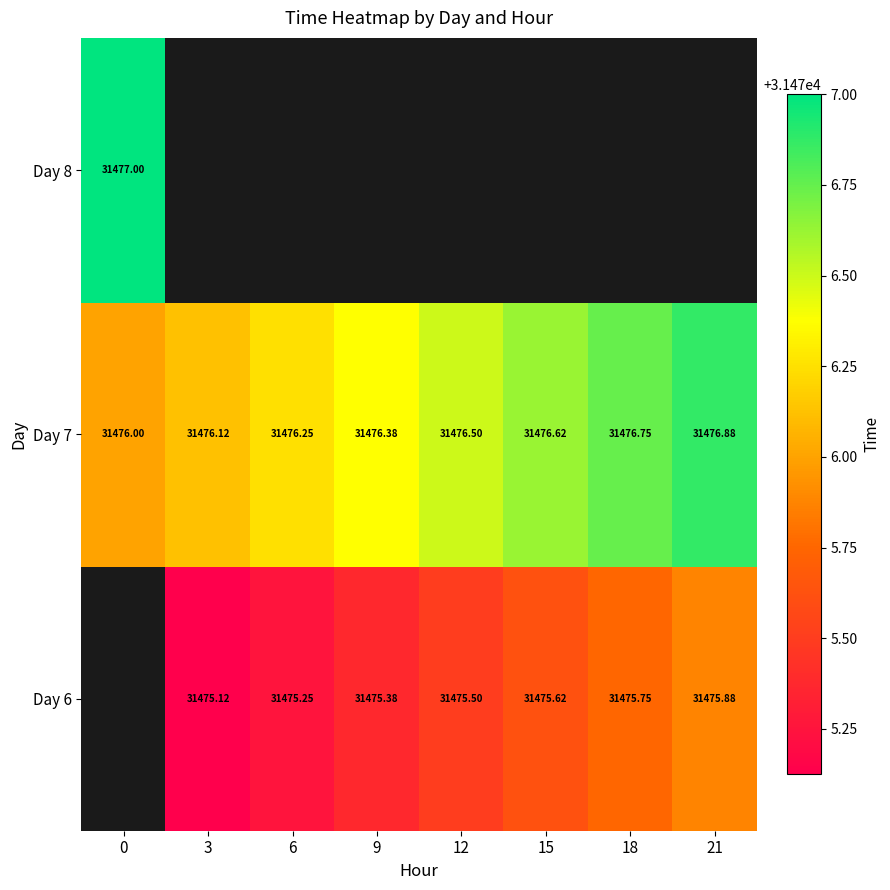

How many data points in row_0 are above 31475?

7